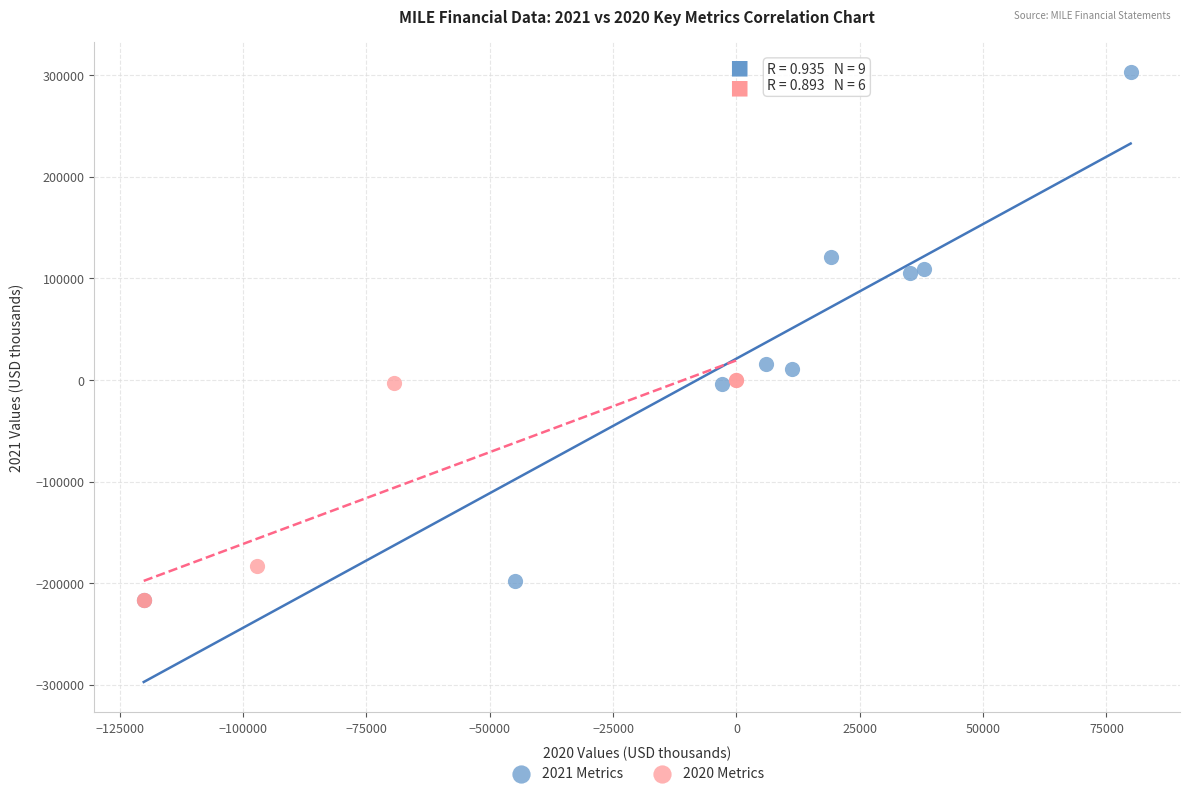

Which series has the largest Y range (max minus min)?

2021 Metrics